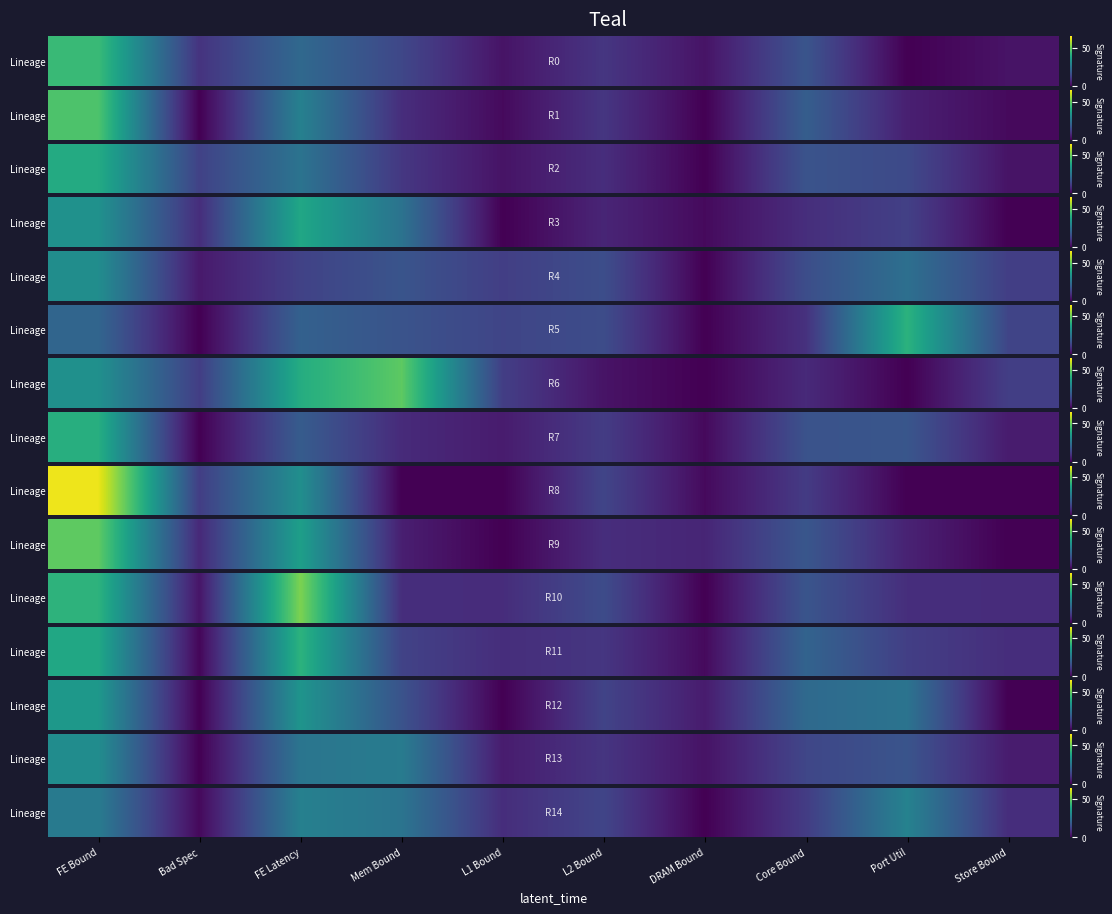

How many values are below 13?

5